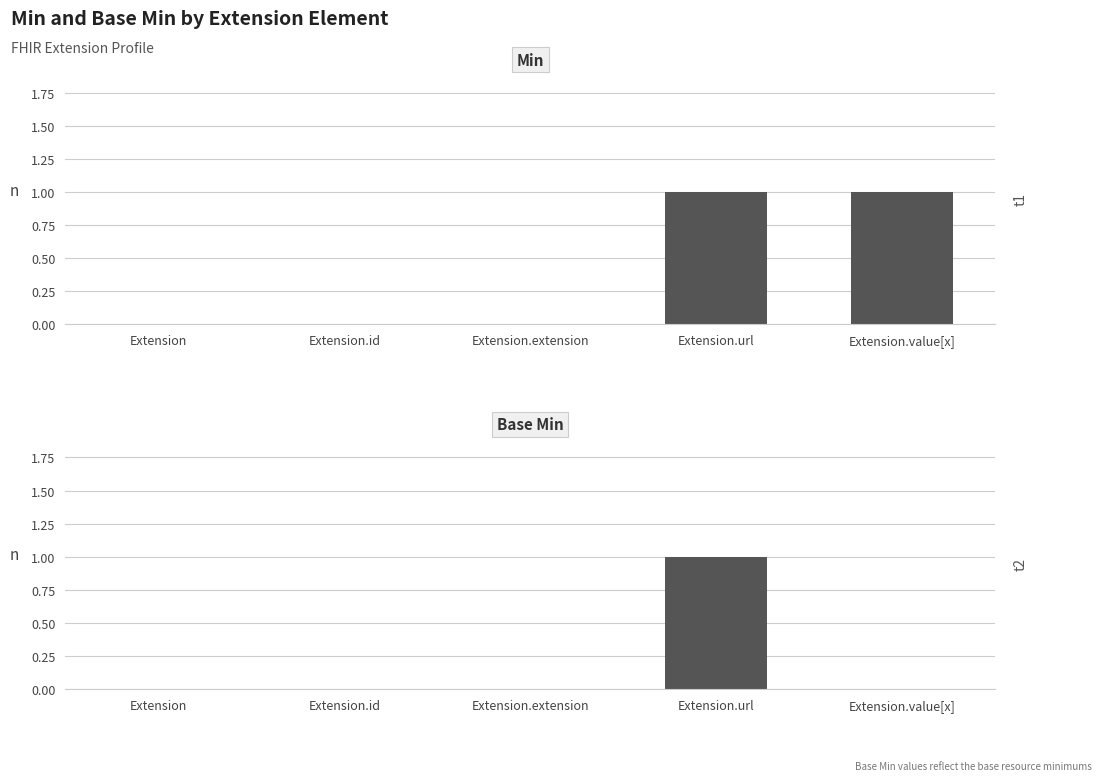

What is the difference between the Min values at Extension.extension and Extension.value[x]?

1